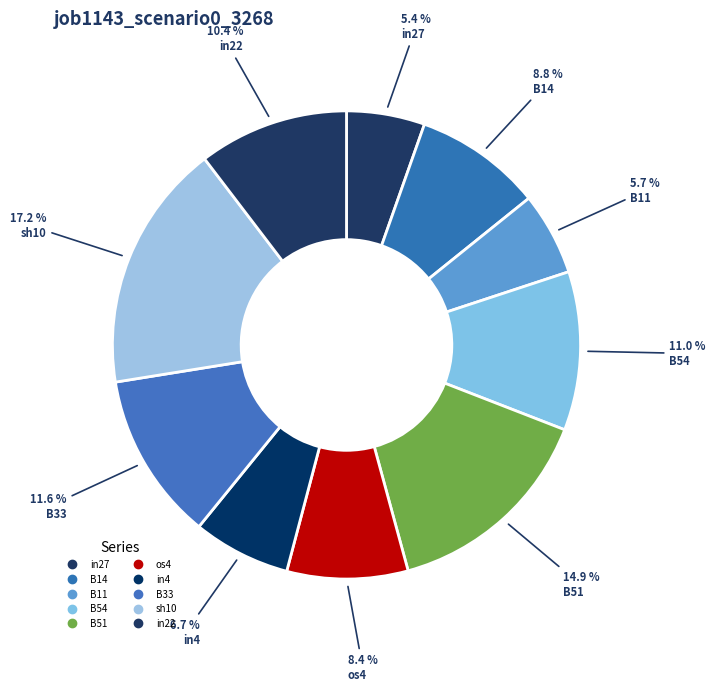

Is it true that B14 is 9% of the pie?

True